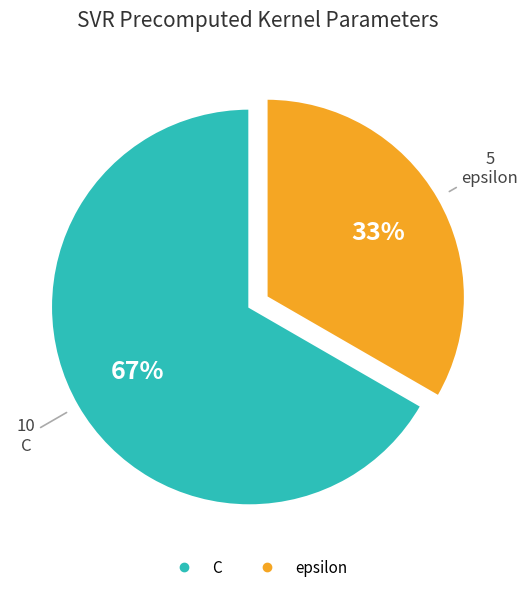

To the nearest percent, what is the average slice percentage?

50%